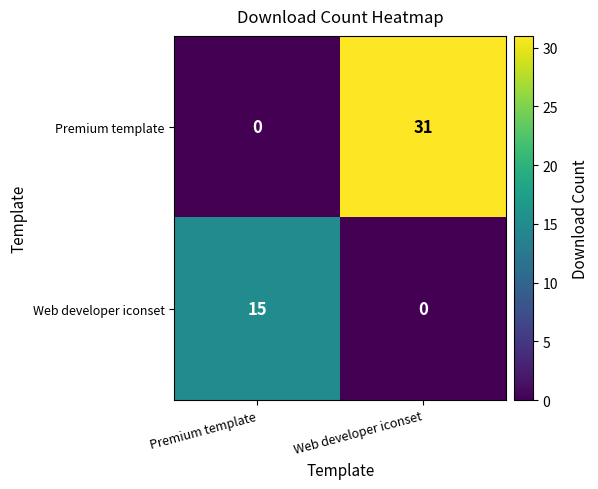

What is the sum of the Web developer iconset values at Premium template and Web developer iconset?

15